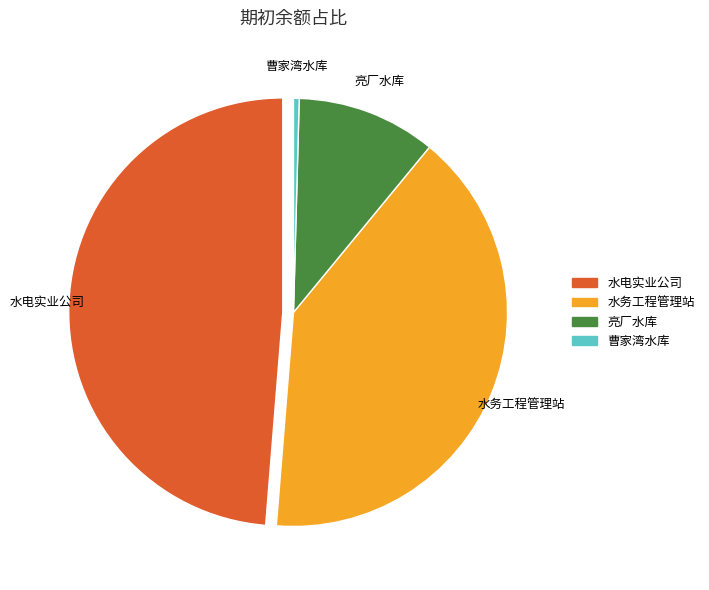

Rank the categories by value from highest to lowest.

水电实业公司, 水务工程管理站, 亮厂水库, 曹家湾水库